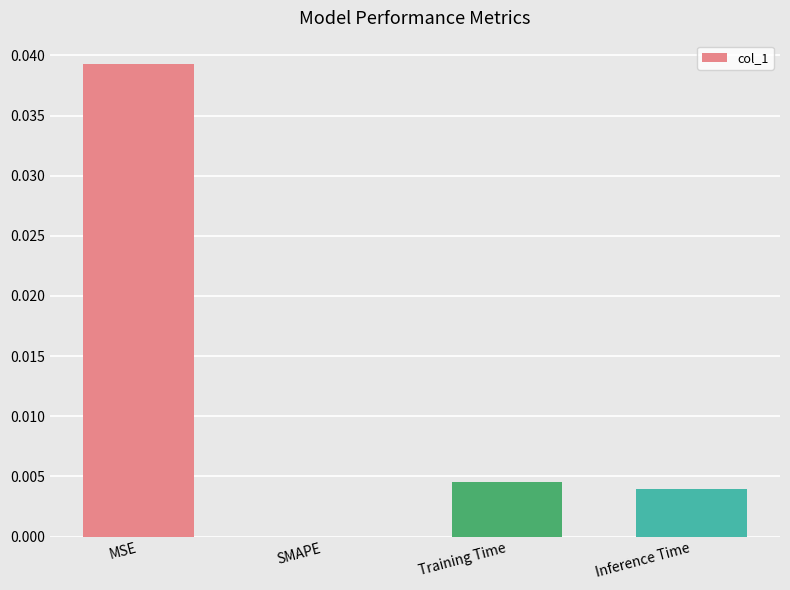

Count the number of categories in the chart.

4